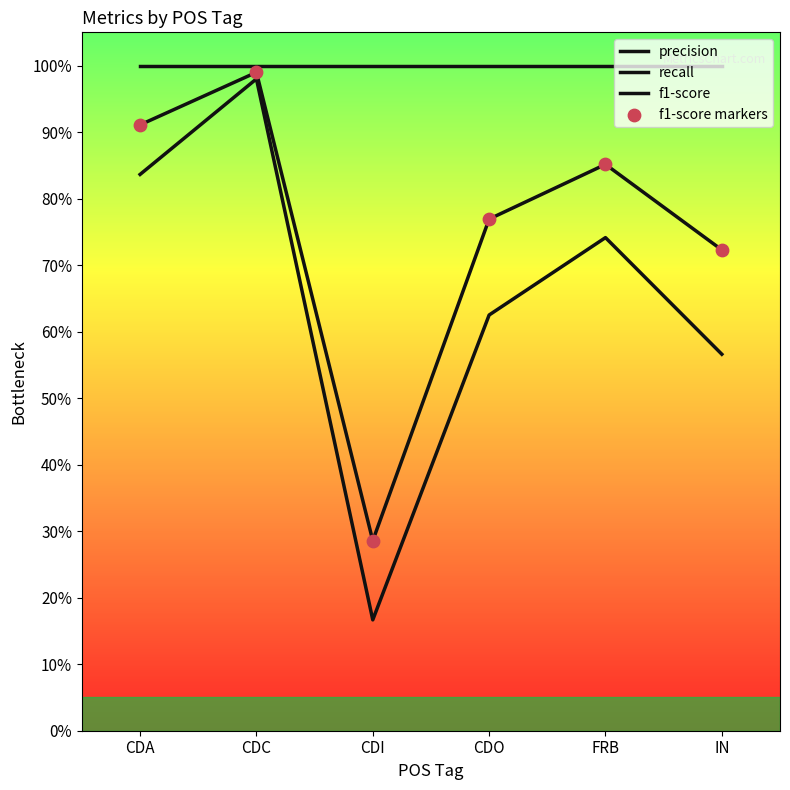

At how many categories does at least one series exceed 0?

6